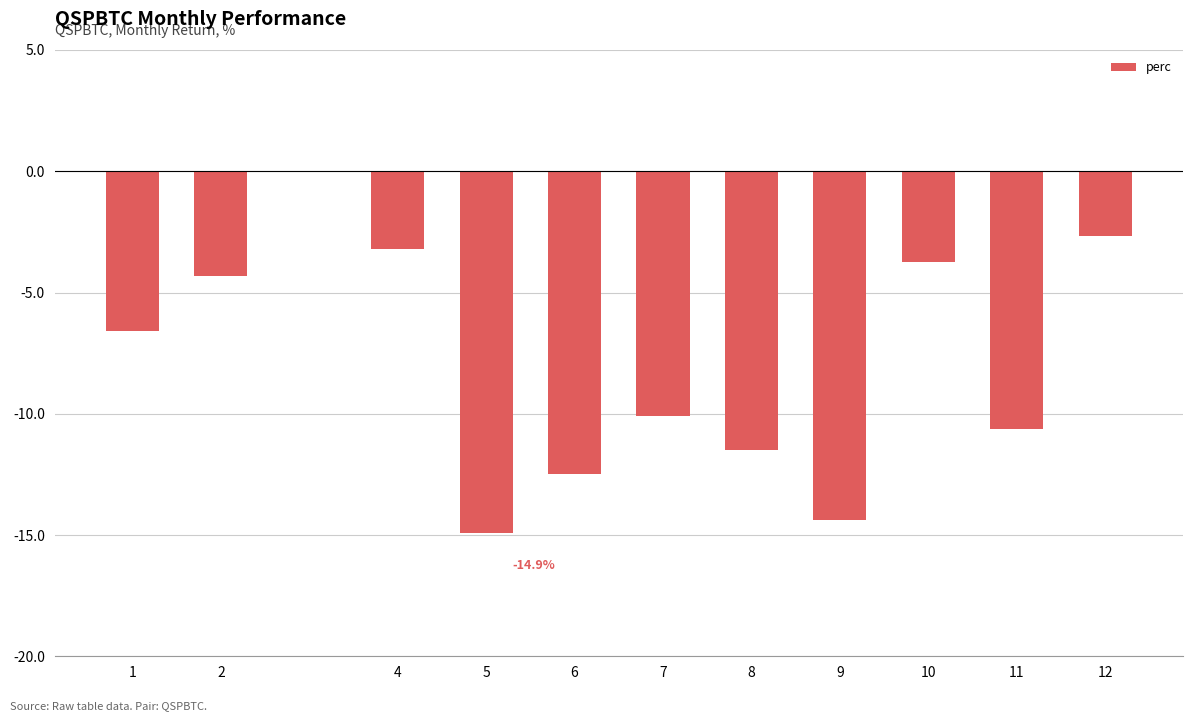

List the labels in order of value, largest first.

12, 4, 10, 2, 1, 7, 11, 8, 6, 9, 5